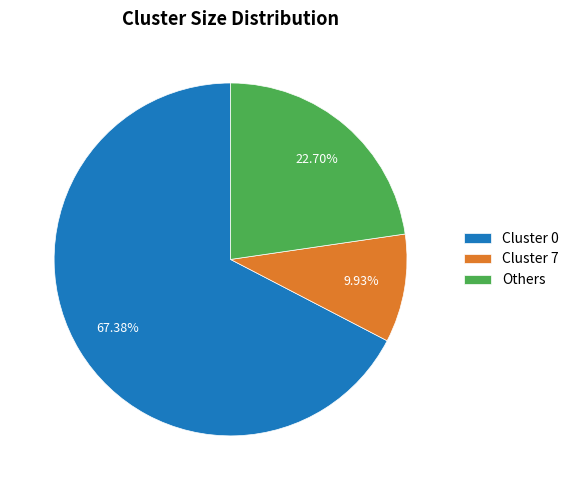

Which slice is the largest?

Cluster 0